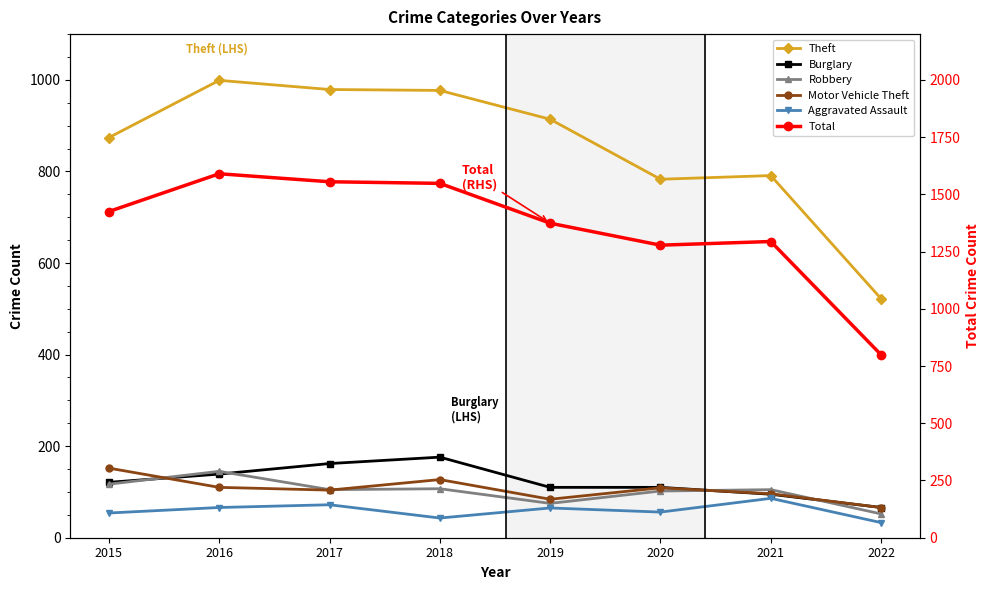

Reading left to right, list all the values displayed in this chart.

Theft: 874	999	979	977	914	783	791	522
Burglary: 121	139	162	176	110	110	95	66
Robbery: 117	145	105	107	75	102	105	52
Motor Vehicle Theft: 152	110	104	127	84	109	96	66
Aggravated Assault: 54	66	72	43	65	56	86	33
Total: 1425	1590	1555	1548	1374	1278	1294	799